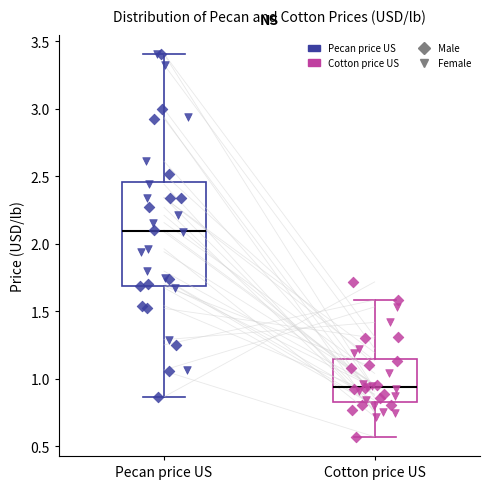

Reading left to right, read every box against the y-axis: the position of its median line, the range the box covers, and the ends of its whiskers. The values are not printed on the chart, so give them approximately, as read against the axis.

Pecan price US: median 2.10, box 1.70 to 2.45, whiskers 0.85 to 3.40
Cotton price US: median 0.95, box 0.85 to 1.15, whiskers 0.55 to 1.60